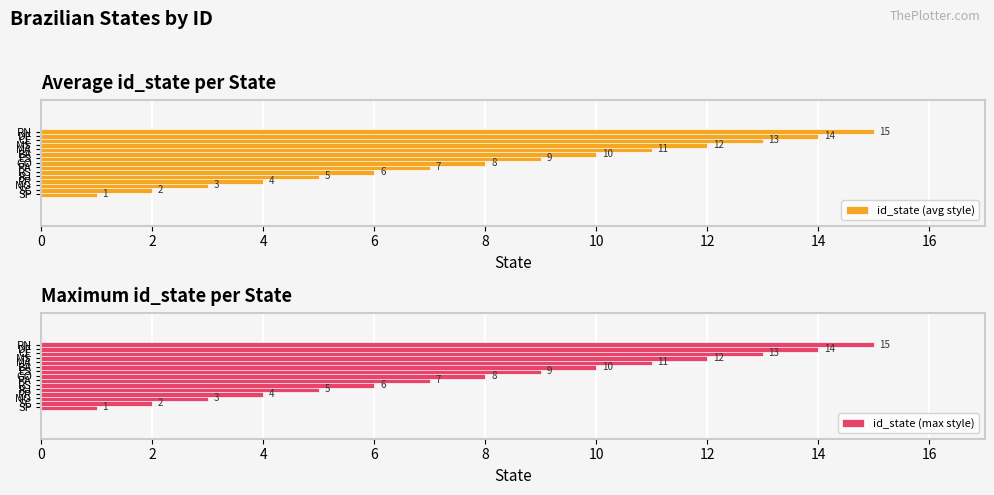

What is the average value of the id_state (max style) series?

8